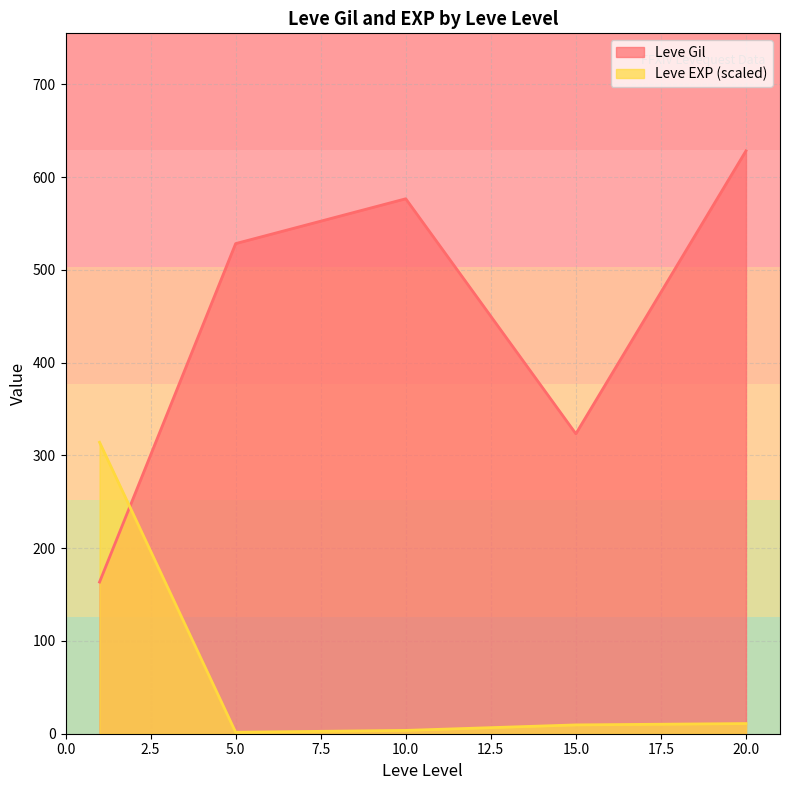

What is the difference between the maximum and minimum values in the Leve Gil series?

464.8